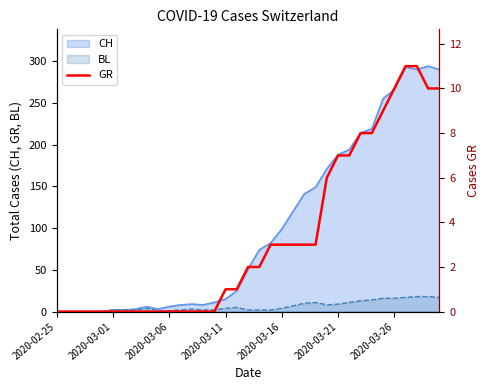

The chart shows a value of 8 at 28. True or false?

True